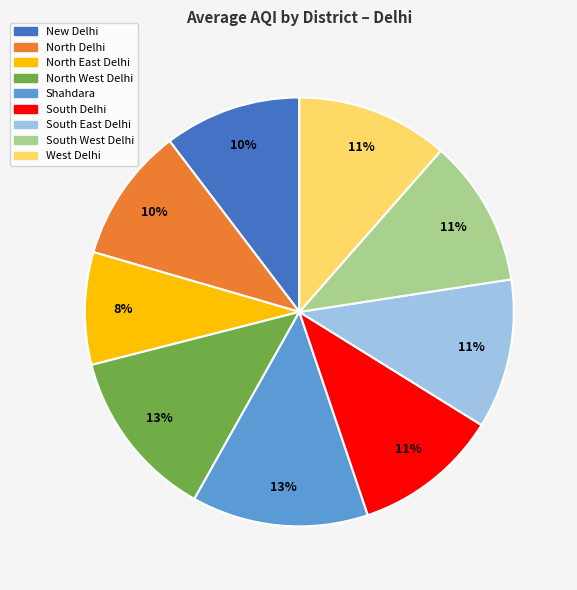

Which slice is the smallest?

North East Delhi